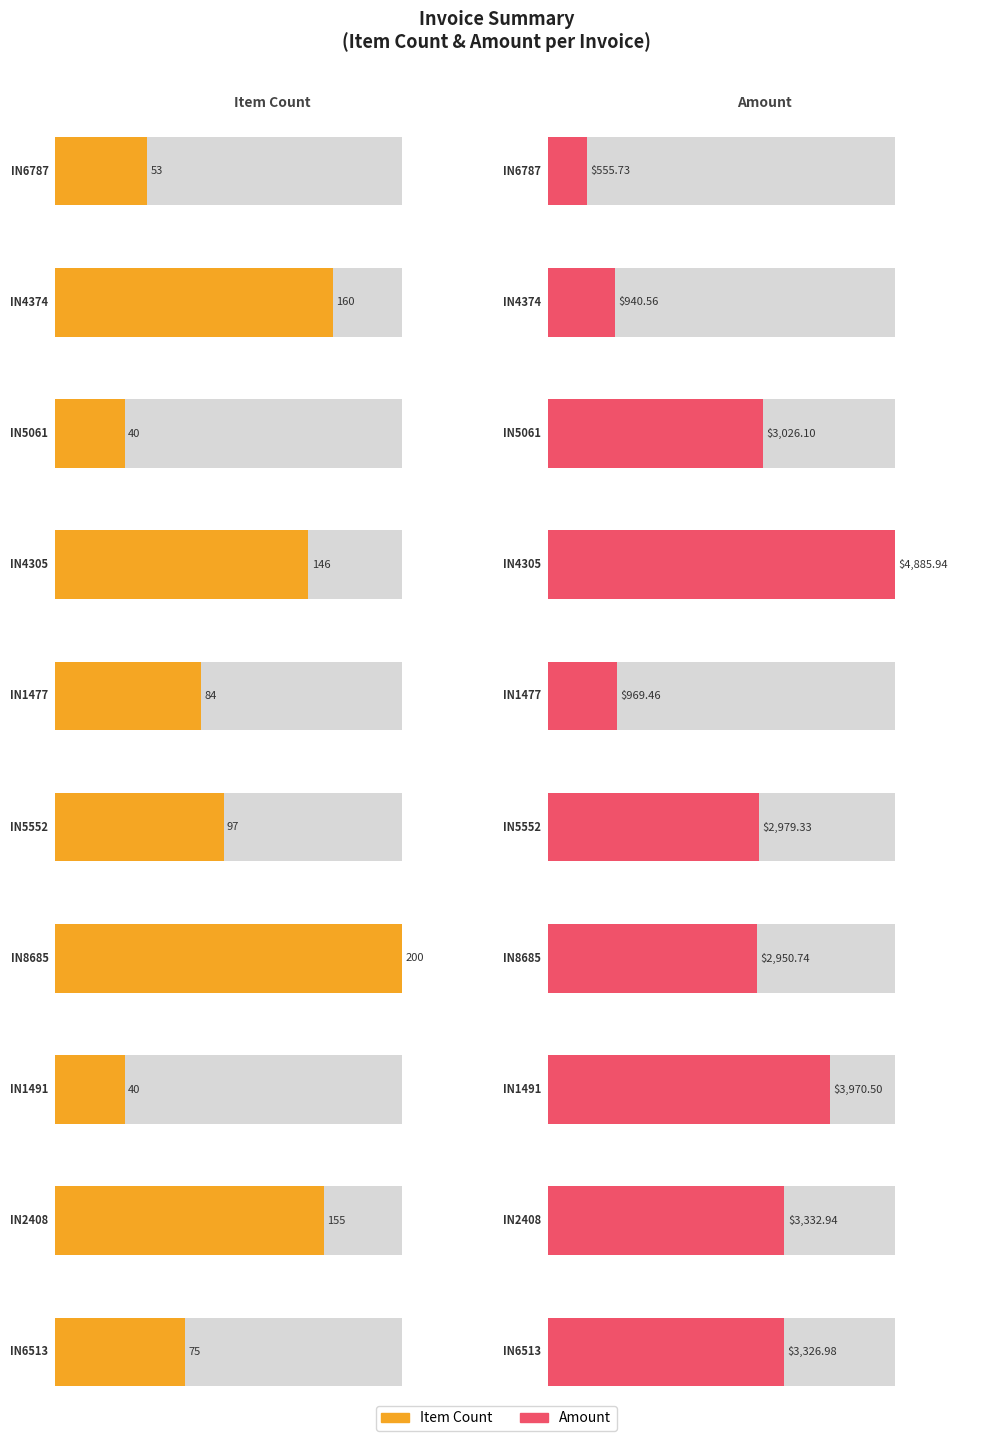

Which has a higher value, IN1491 or IN5061?

IN1491